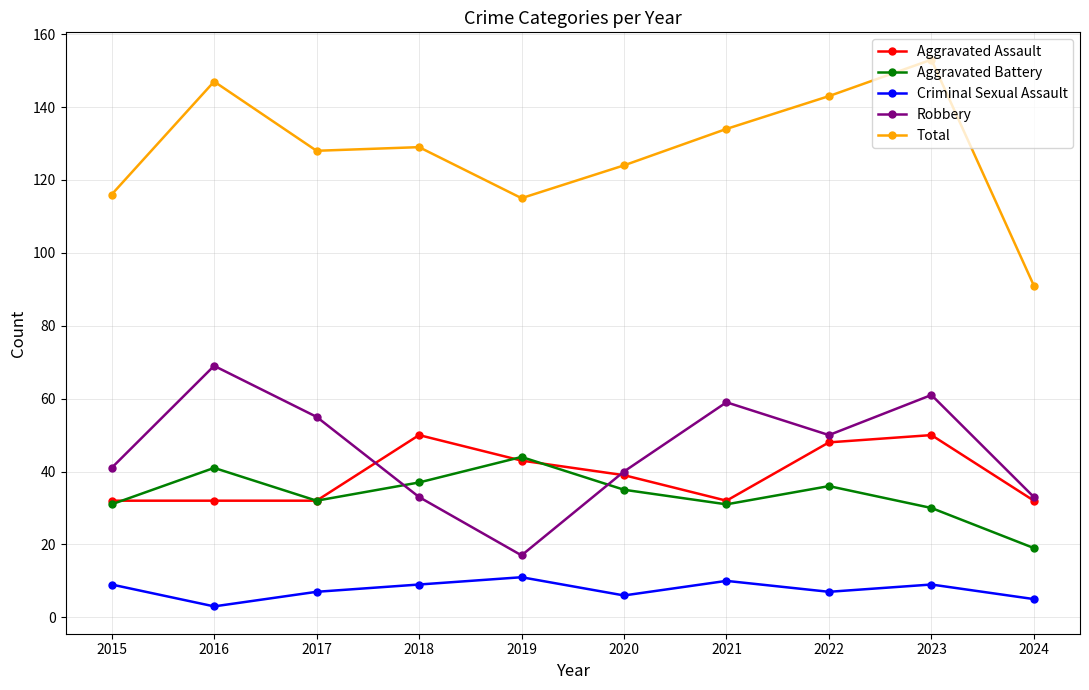

What is the minimum value for Robbery?

17